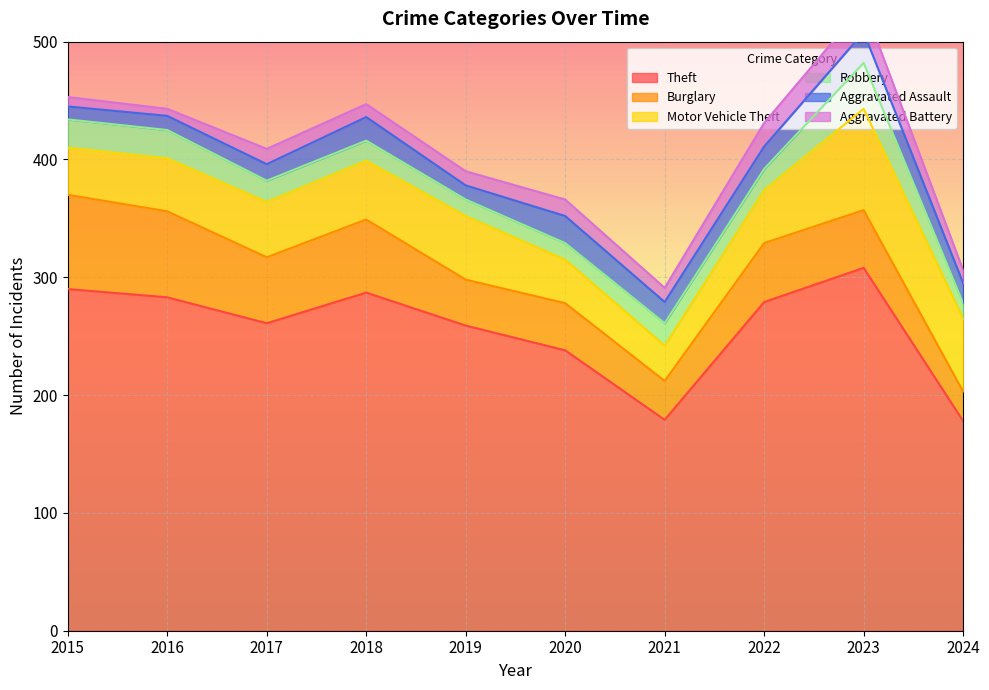

Rank the series at 2019 from highest to lowest value.

Theft, Motor Vehicle Theft, Burglary, Robbery, Aggravated Assault, Aggravated Battery